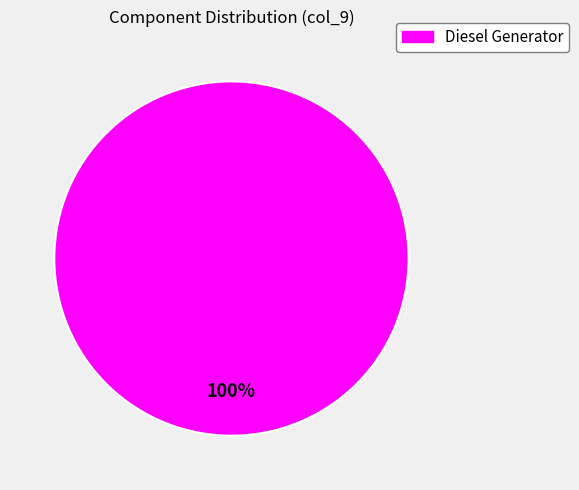

Count the number of slices in the pie.

1